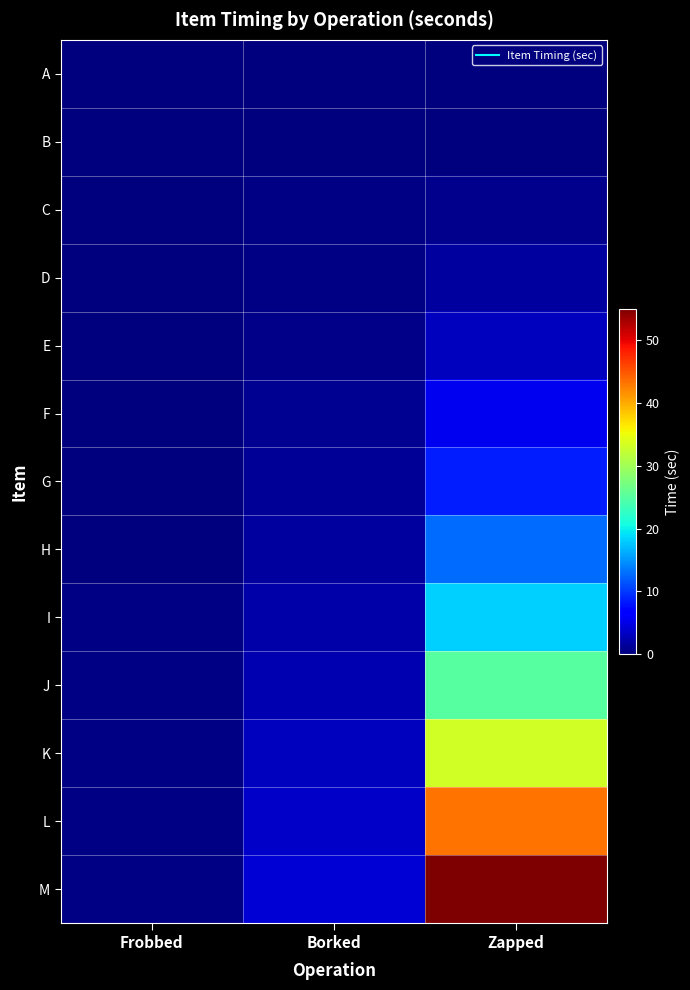

Which series has the largest range (max minus min)?

M